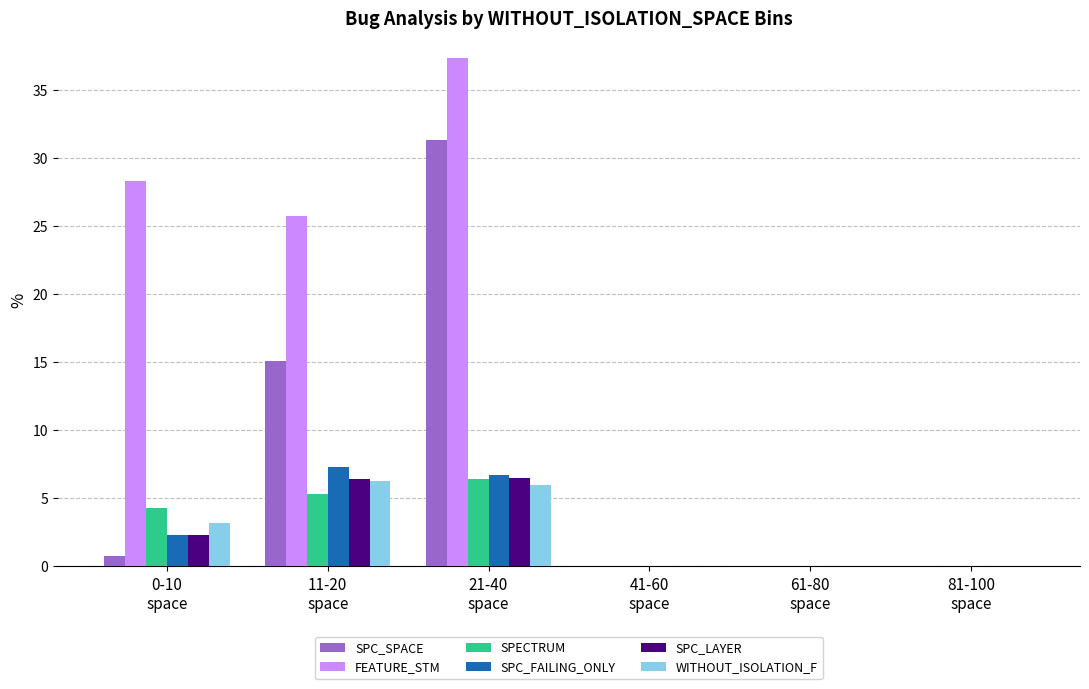

What is the spread (max minus min) of values at 0-10
space?

27.5